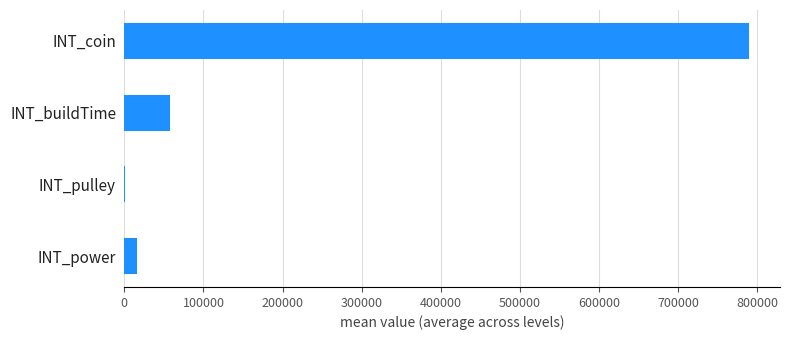

What is the sum of all values?

863758.1